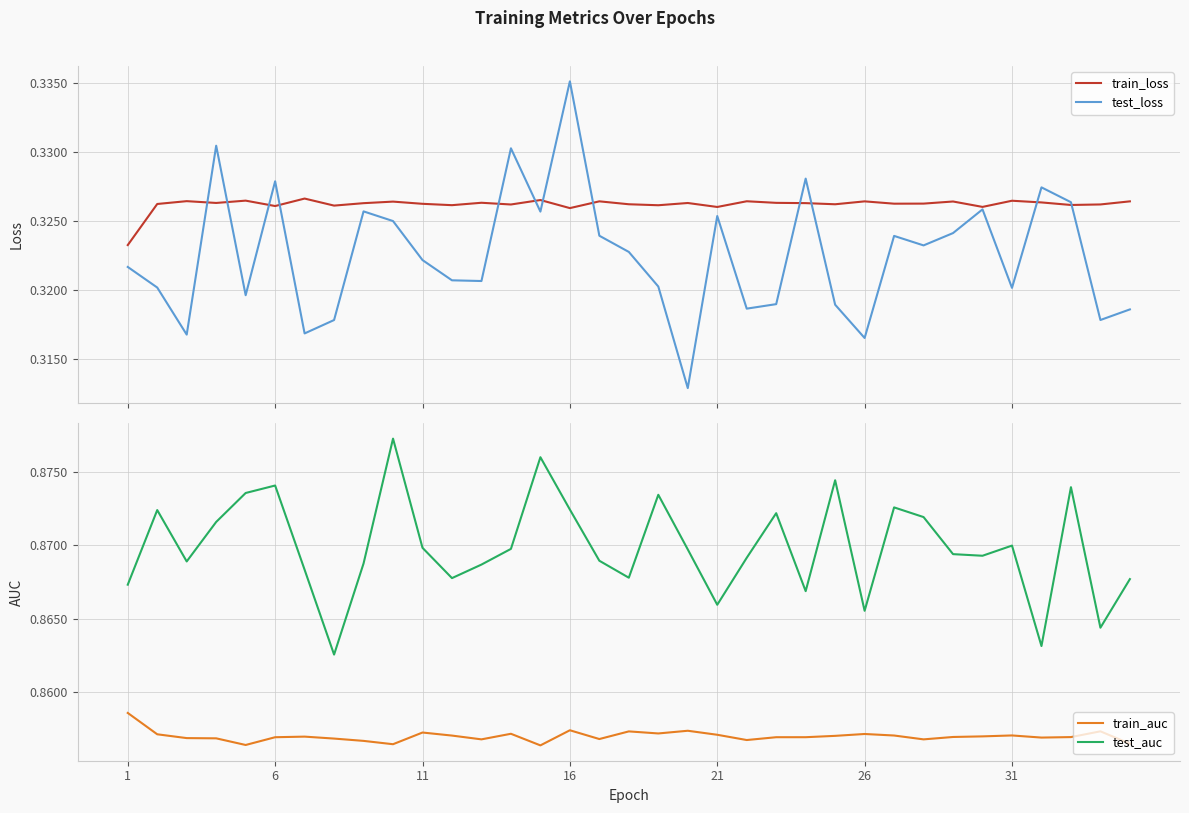

True or false: train_auc and test_auc cross at least once.

False